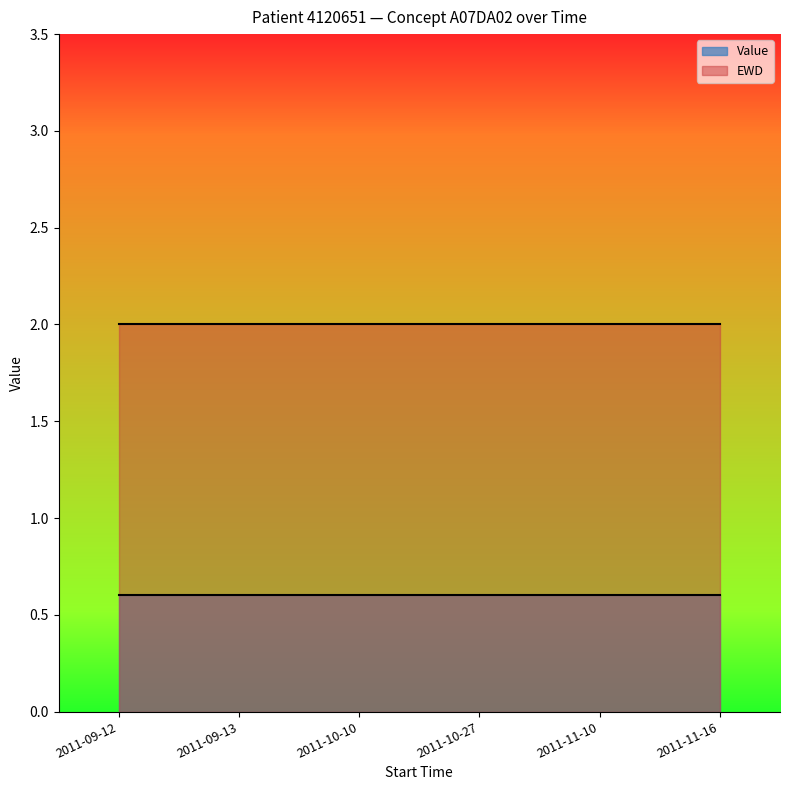

Reading left to right, extract all data points from this chart.

Value: 2011-09-12=0.6	2011-09-13=0.6	2011-10-10=0.6	2011-10-27=0.6	2011-11-10=0.6	2011-11-16=0.6
EWD: 2011-09-12=2.0	2011-09-13=2.0	2011-10-10=2.0	2011-10-27=2.0	2011-11-10=2.0	2011-11-16=2.0